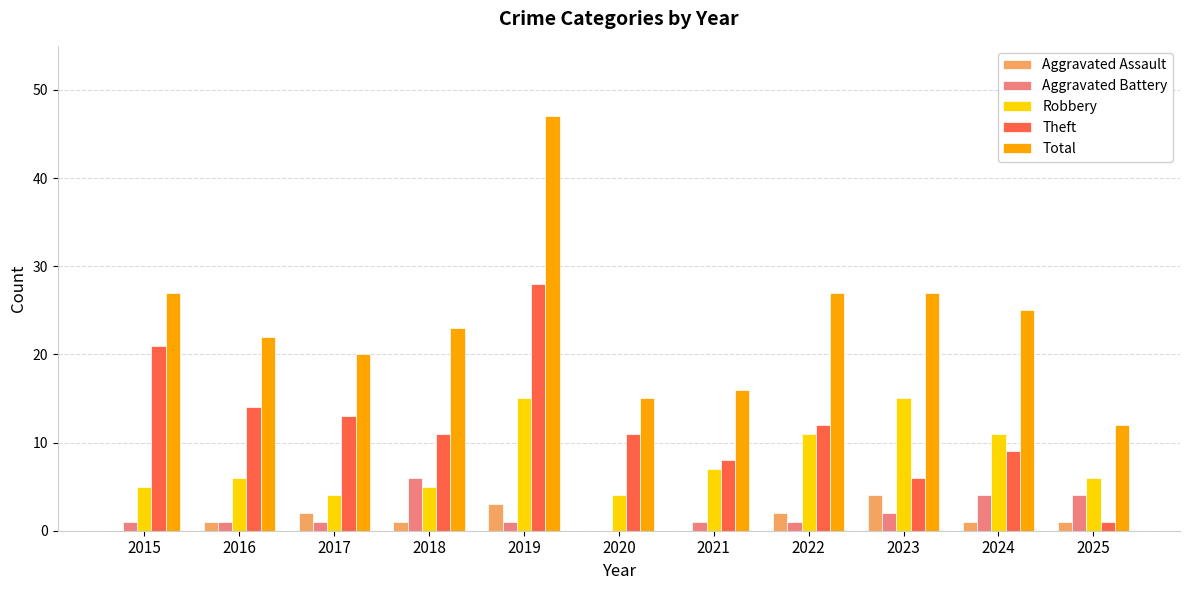

Reading left to right, what are all the values shown in this chart?

Aggravated Assault: 2015=0	2016=1	2017=2	2018=1	2019=3	2020=0	2021=0	2022=2	2023=4	2024=1	2025=1
Aggravated Battery: 2015=1	2016=1	2017=1	2018=6	2019=1	2020=0	2021=1	2022=1	2023=2	2024=4	2025=4
Robbery: 2015=5	2016=6	2017=4	2018=5	2019=15	2020=4	2021=7	2022=11	2023=15	2024=11	2025=6
Theft: 2015=21	2016=14	2017=13	2018=11	2019=28	2020=11	2021=8	2022=12	2023=6	2024=9	2025=1
Total: 2015=27	2016=22	2017=20	2018=23	2019=47	2020=15	2021=16	2022=27	2023=27	2024=25	2025=12